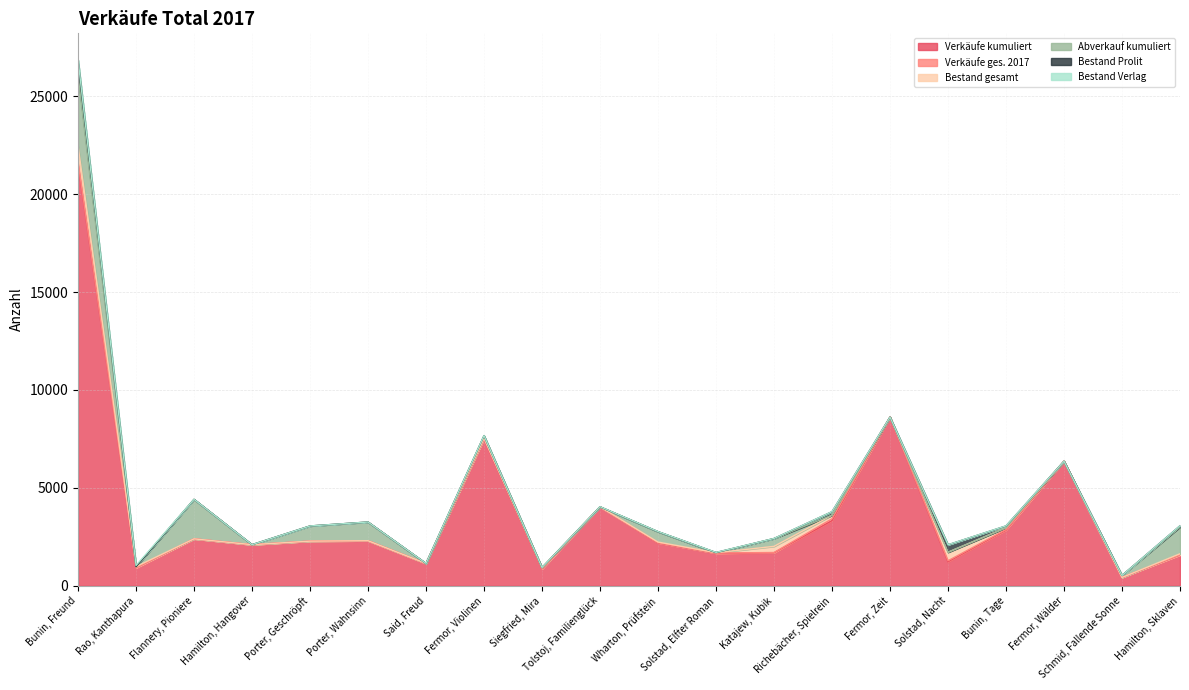

At how many categories does at least one series exceed 20395?

1